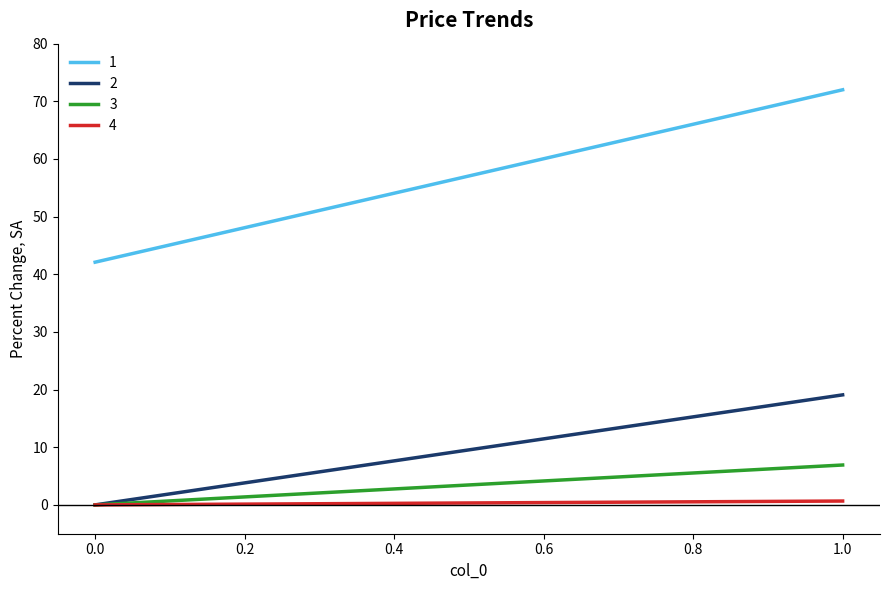

How many categories are shown in the chart?

2